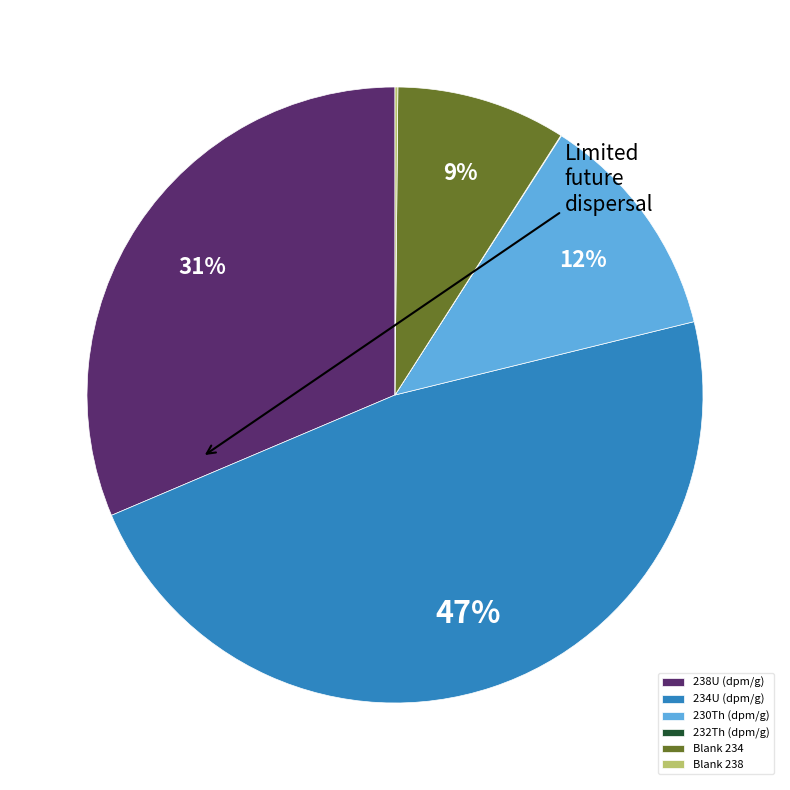

Is it true that 238U (dpm/g) is 31% of the pie?

True